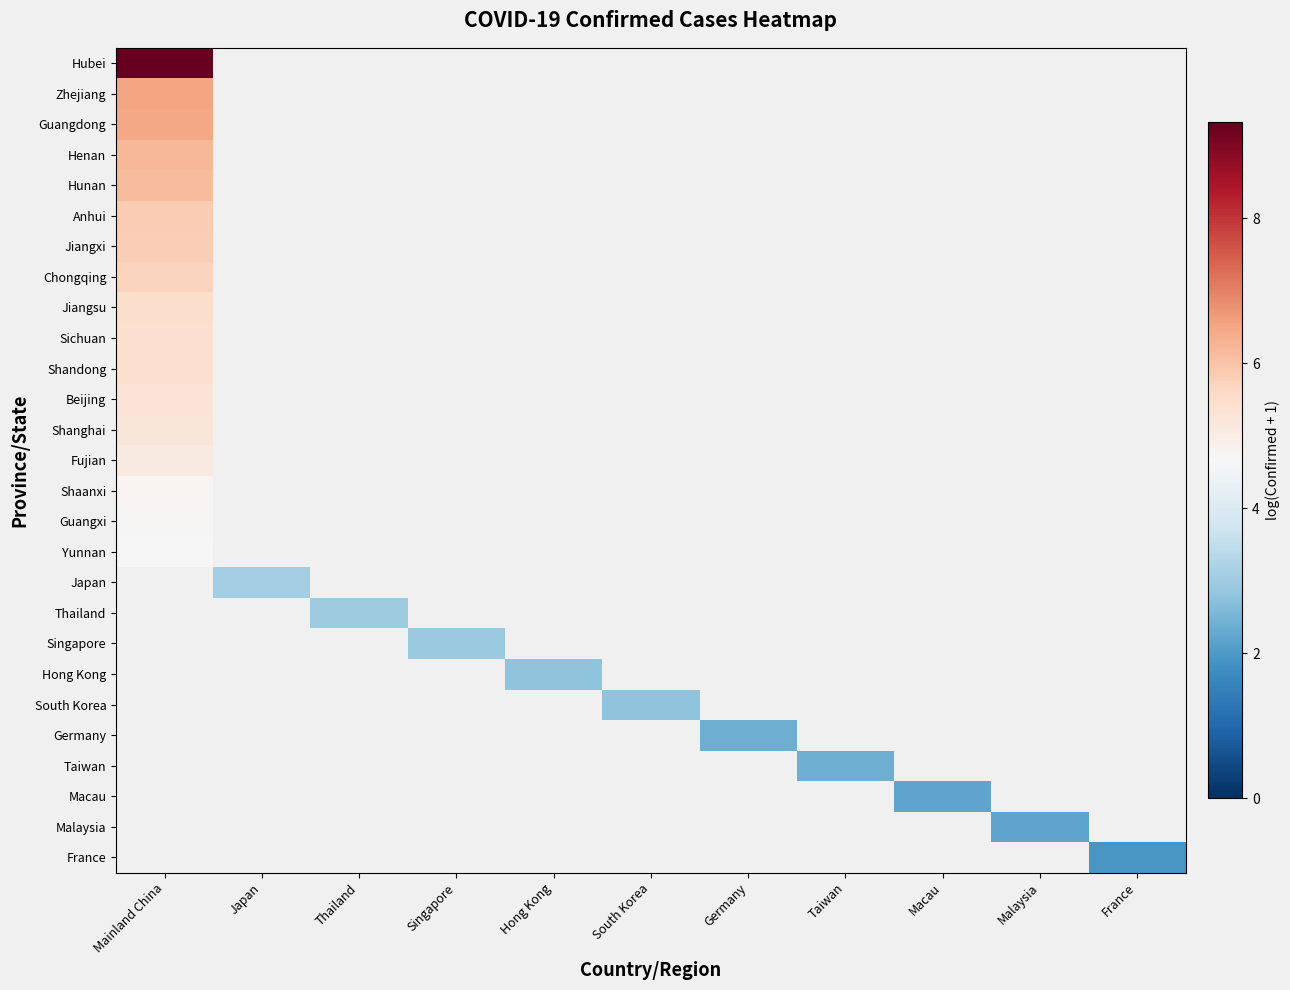

Rank the series by their average value, from highest to lowest.

Hubei, Zhejiang, Guangdong, Henan, Hunan, Anhui, Jiangxi, Chongqing, Jiangsu, Sichuan, Shandong, Beijing, Shanghai, Fujian, Shaanxi, Guangxi, Yunnan, Japan, Thailand, Singapore, Hong Kong, South Korea, Germany, Taiwan, Macau, Malaysia, France